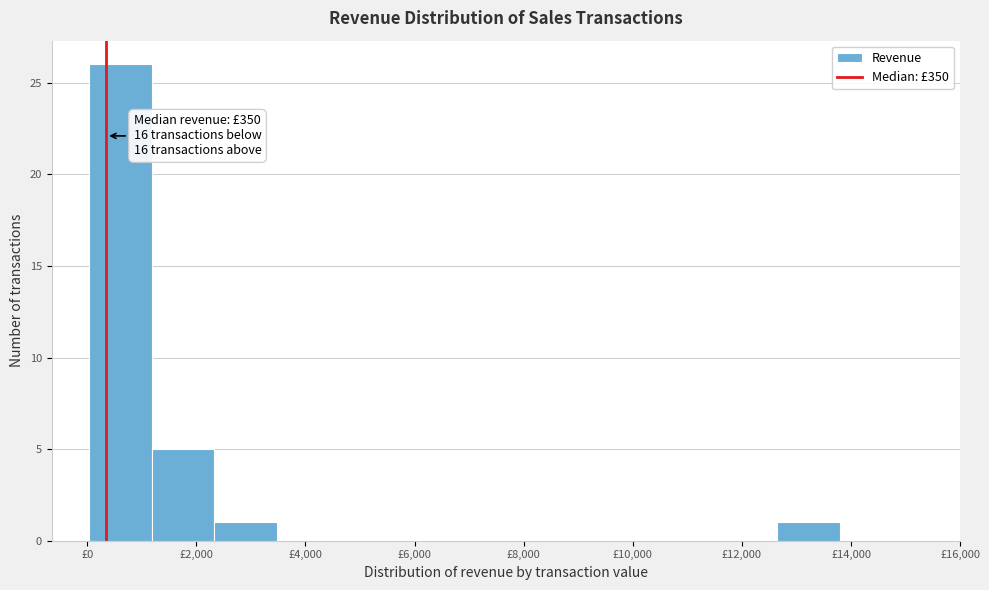

Over which range of the x-axis is the bar tallest?

0 to 1200